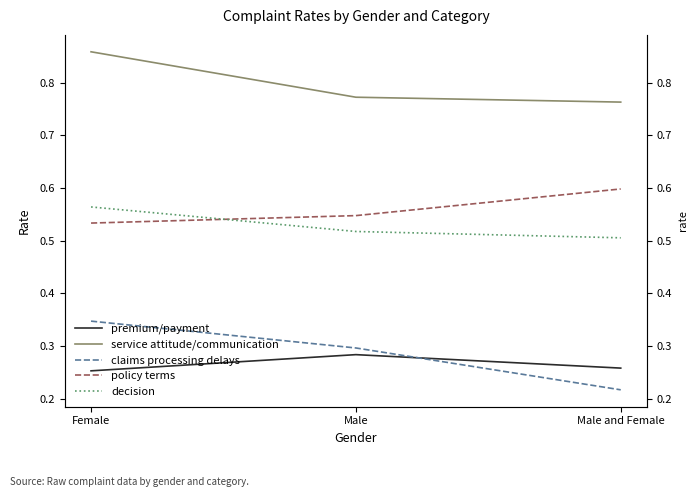

Rank the series by their maximum value, from highest to lowest.

service attitude/communication, policy terms, decision, claims processing delays, premium/payment